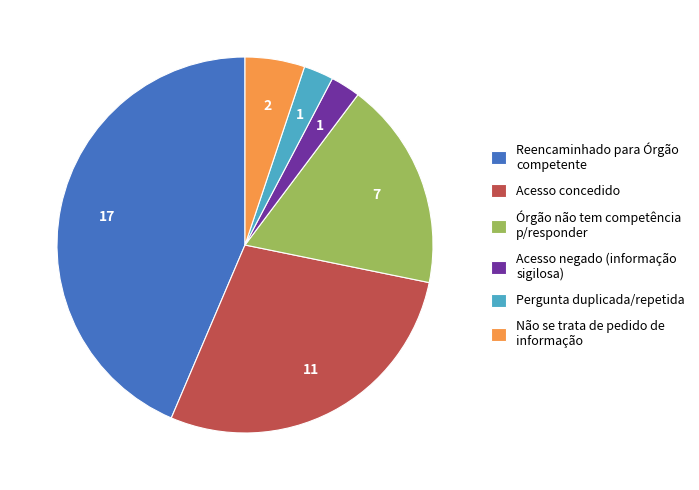

Which category has the biggest portion of the pie?

Reencaminhado para Órgão competente